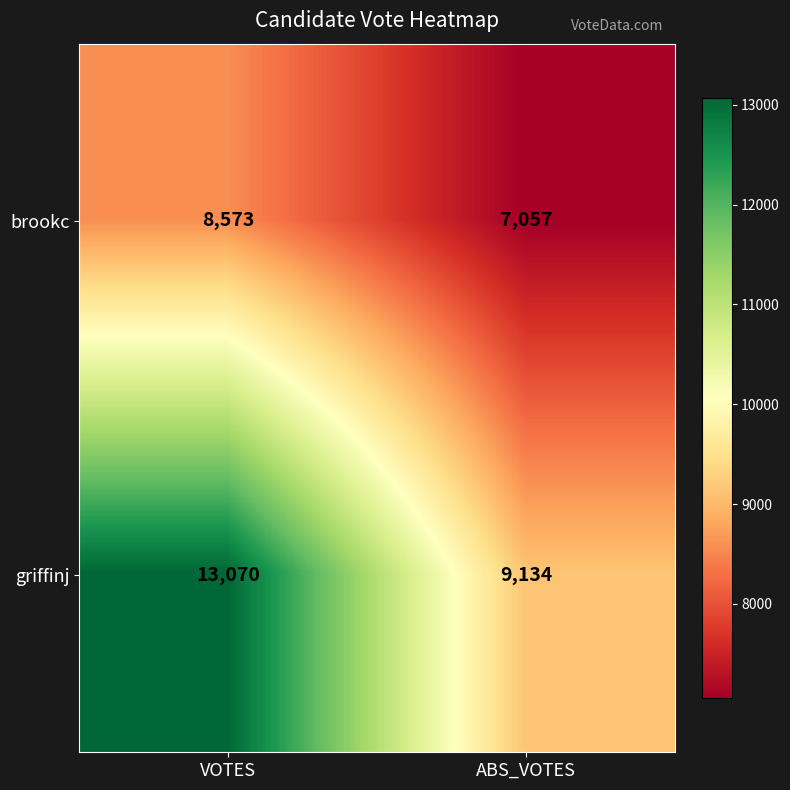

What is the approximate value of griffinj at VOTES?

13070